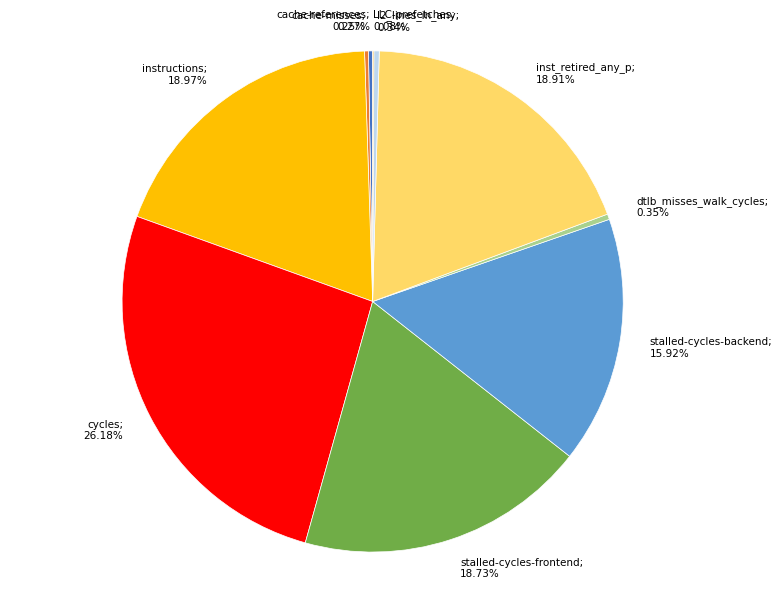

Is there a majority slice in this chart?

No